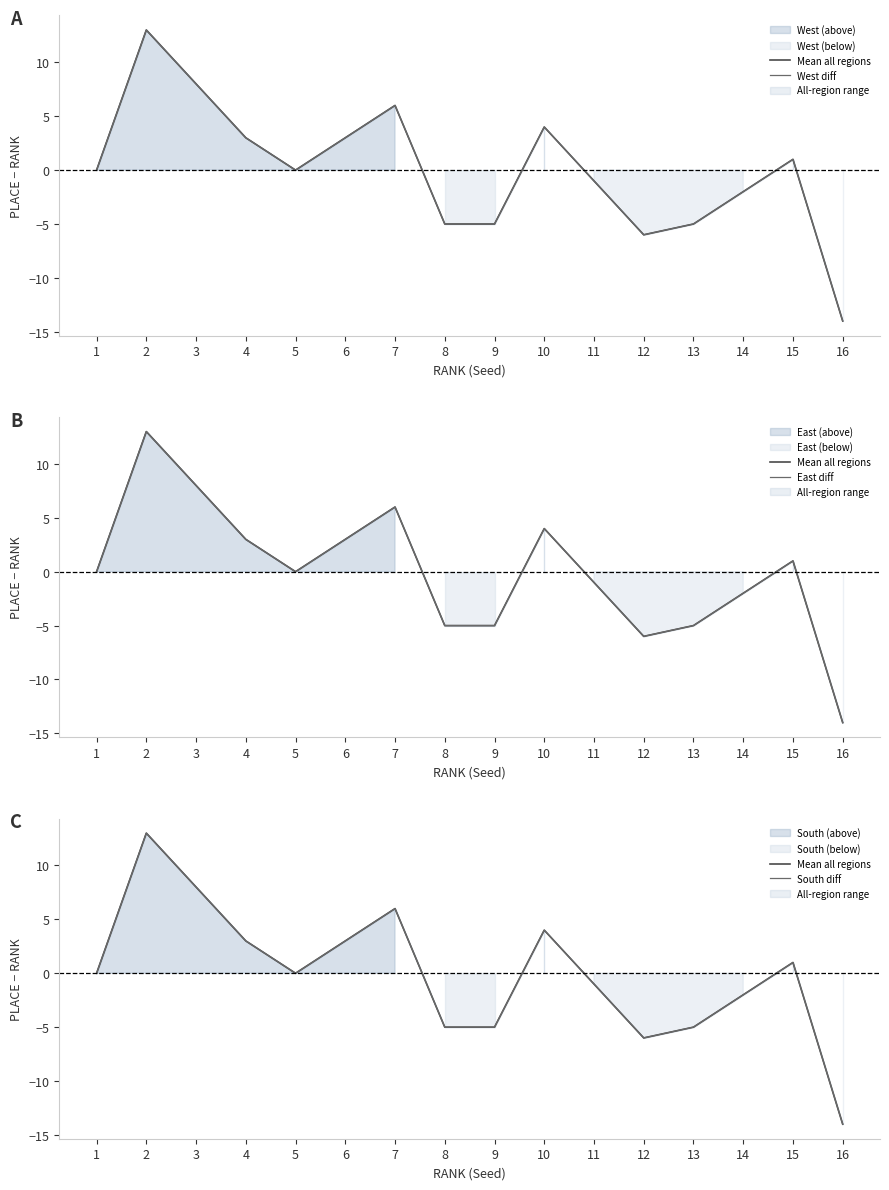

Which series has the largest total across all categories?

Mean all regions